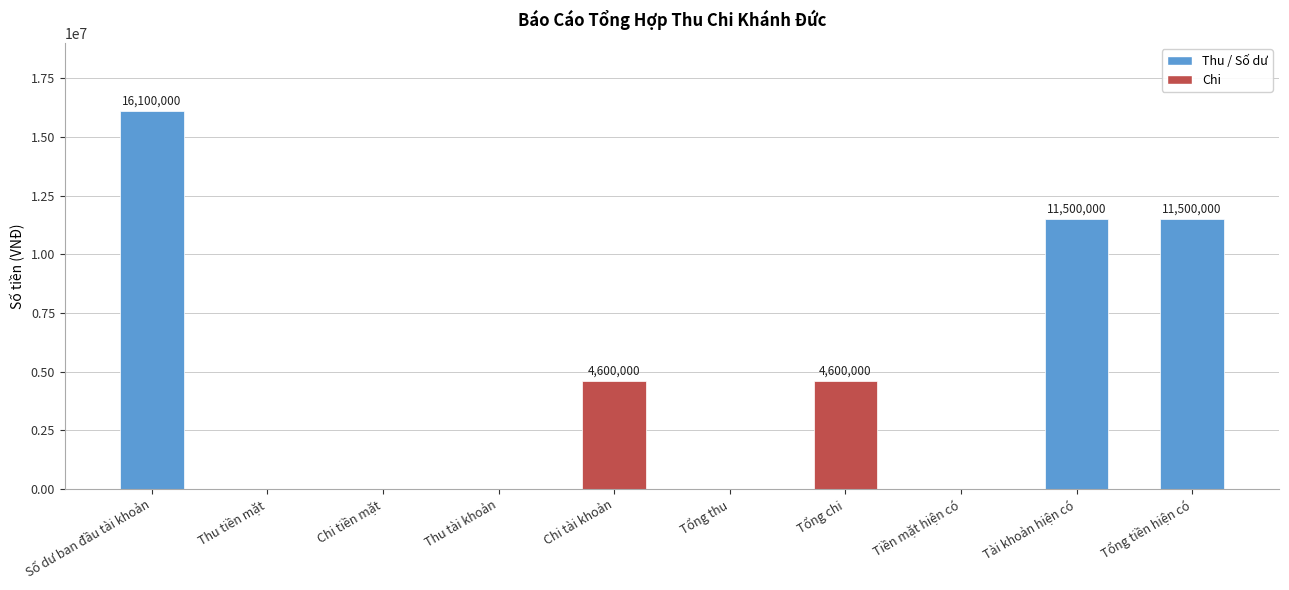

The value at Tổng chi is 4600000. True or false?

True